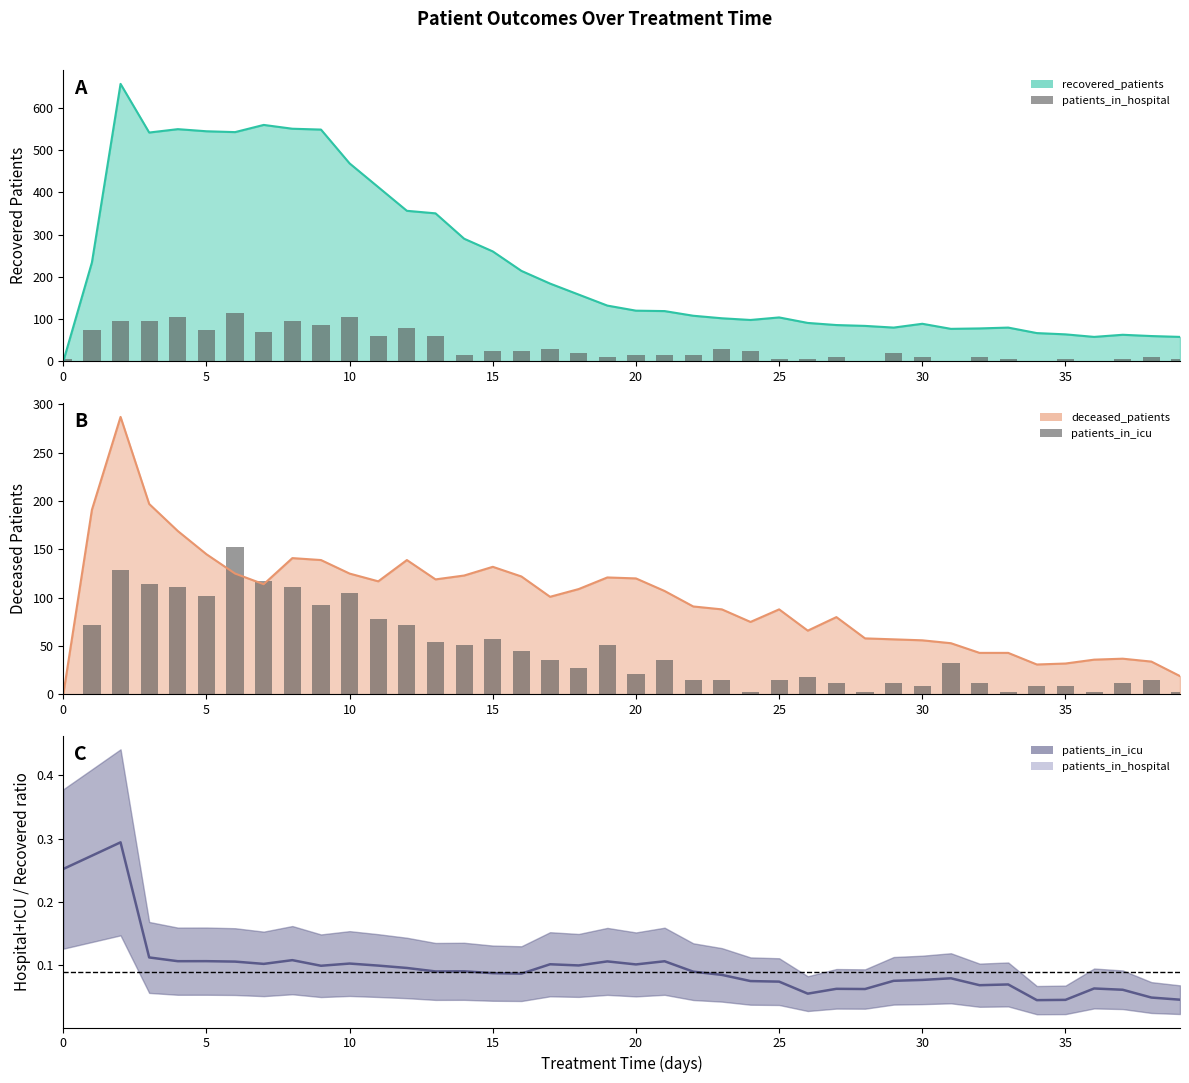

What is the label of the 9th bar from the right?

31